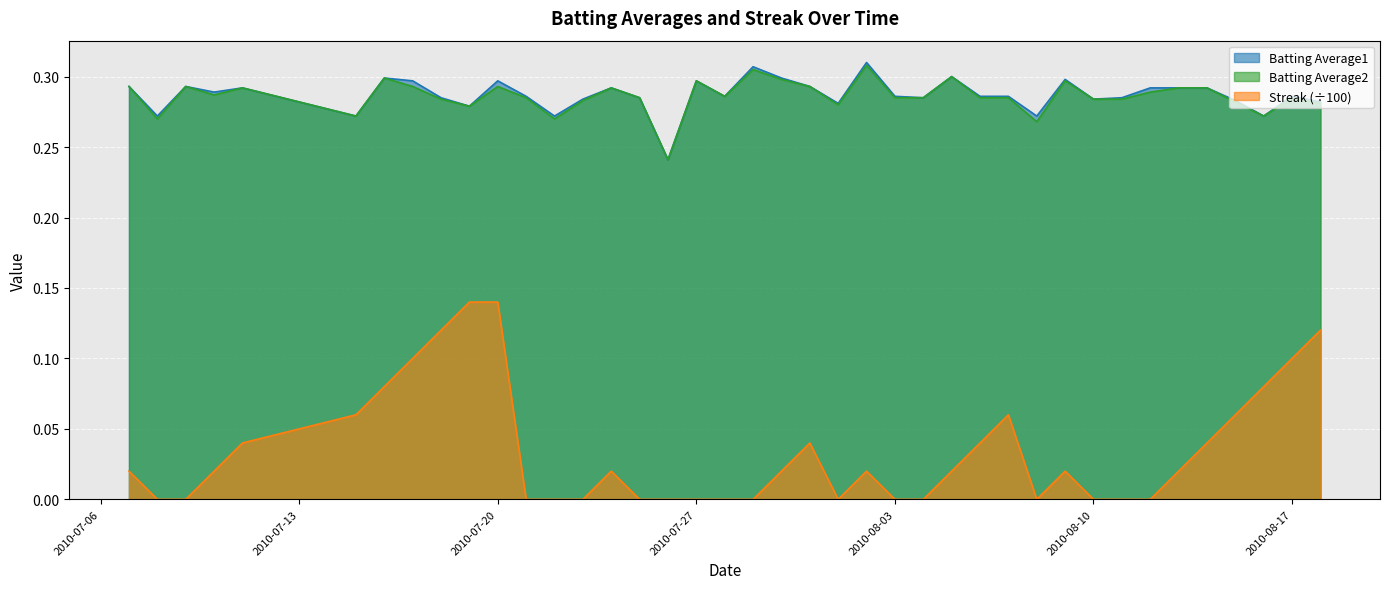

Is it true that Batting Average2 equals 0.5 at 2010-08-09?

False